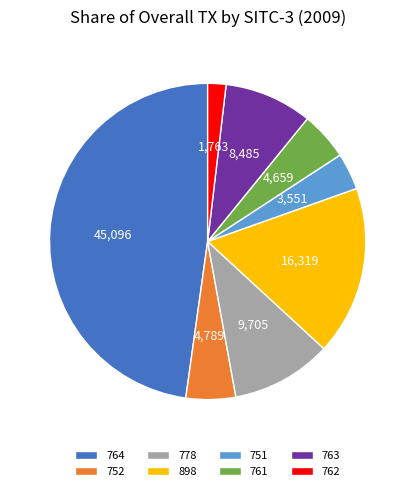

Is it true that 898 is 6% of the pie?

False